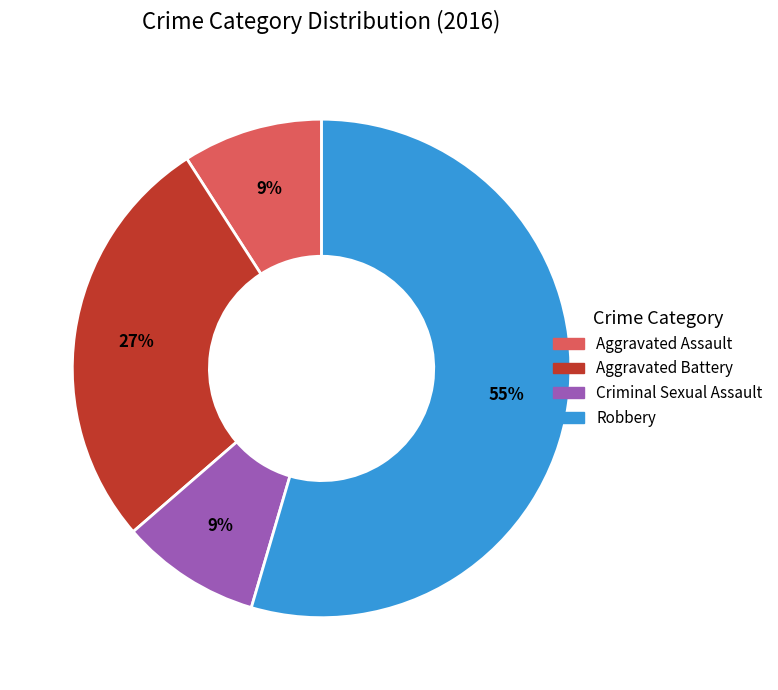

To the nearest percent, what percentage of the pie is Aggravated Assault?

9%